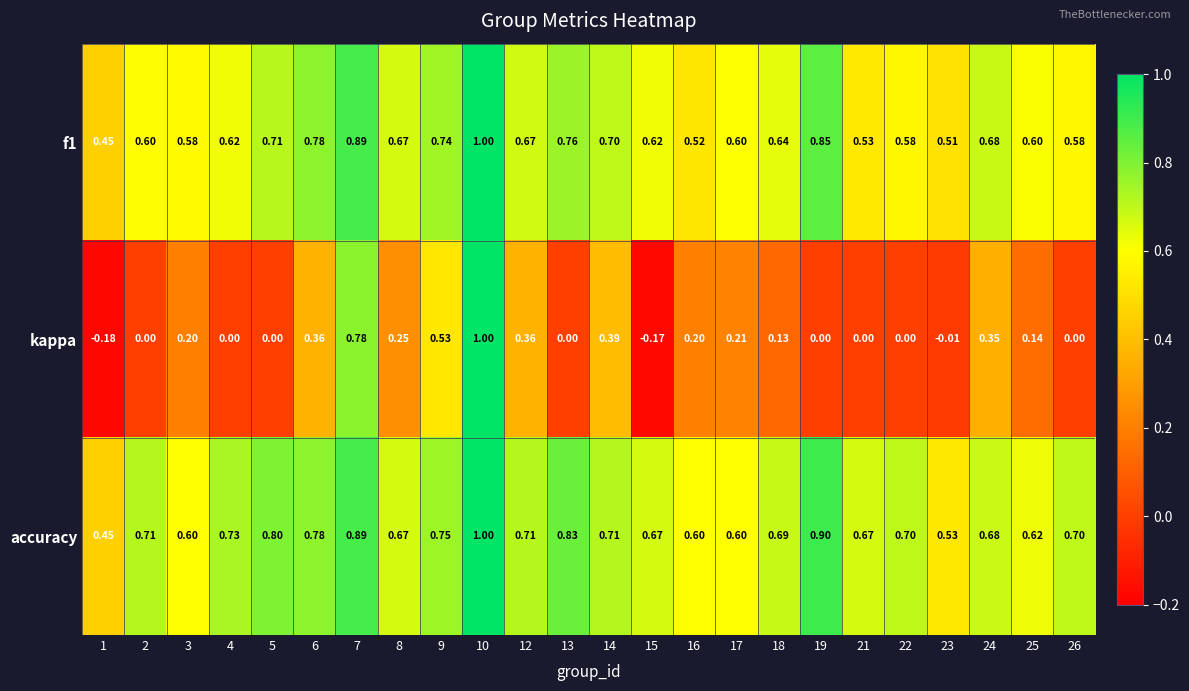

Which series has the widest spread of values?

kappa